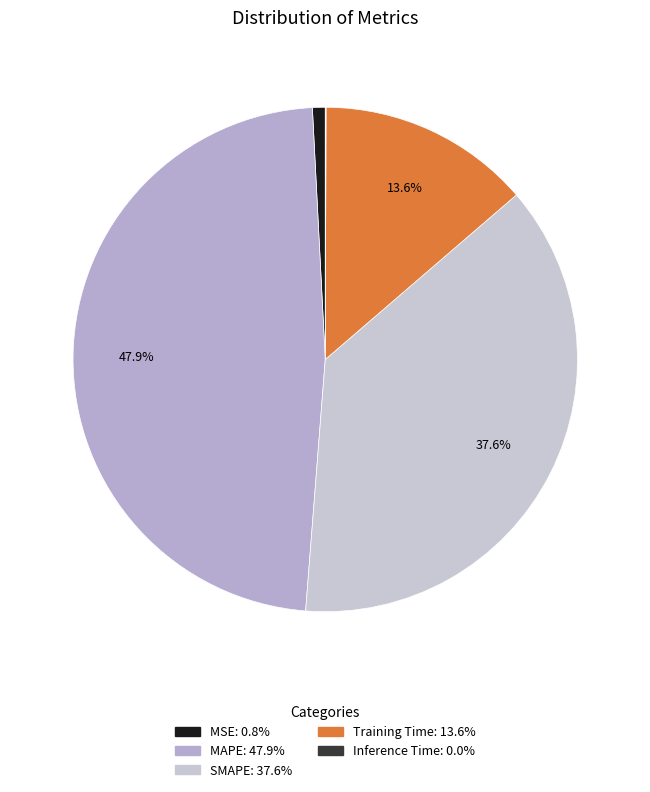

What is the total percentage of Training Time and SMAPE?

51.2%